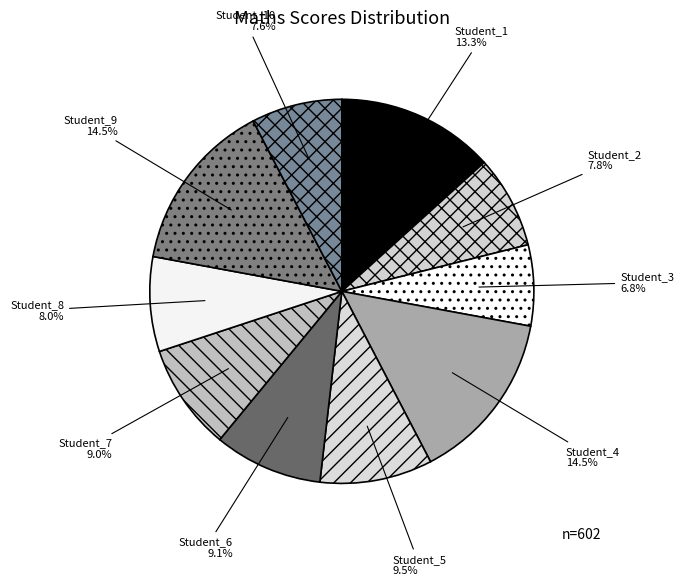

Is it true that Student_9 is 8% of the pie?

False